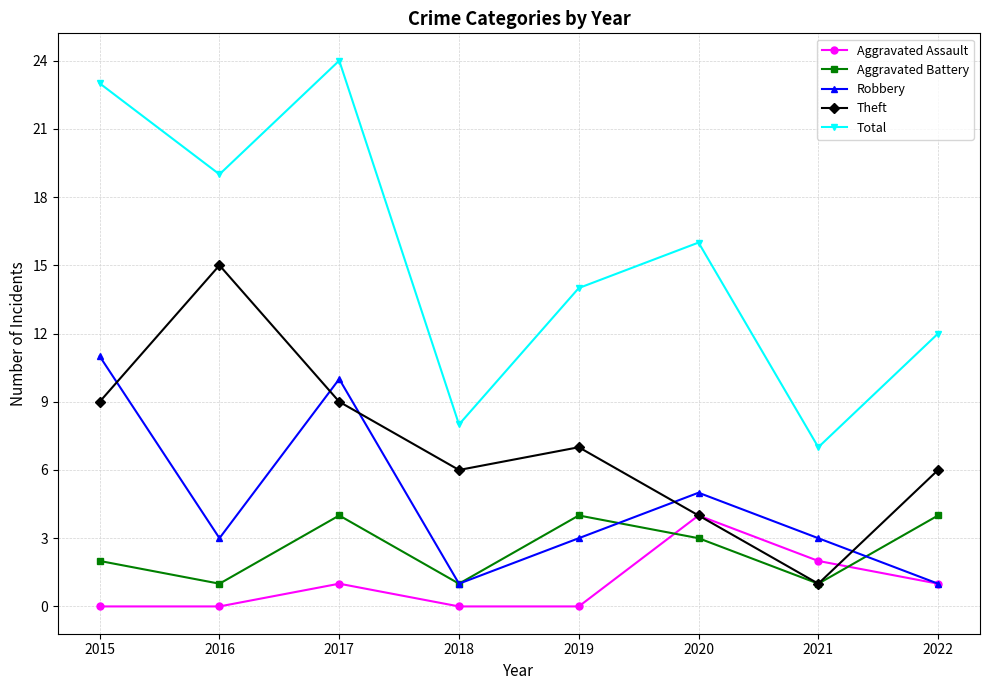

Is it true that Total equals 8 at 2018?

True